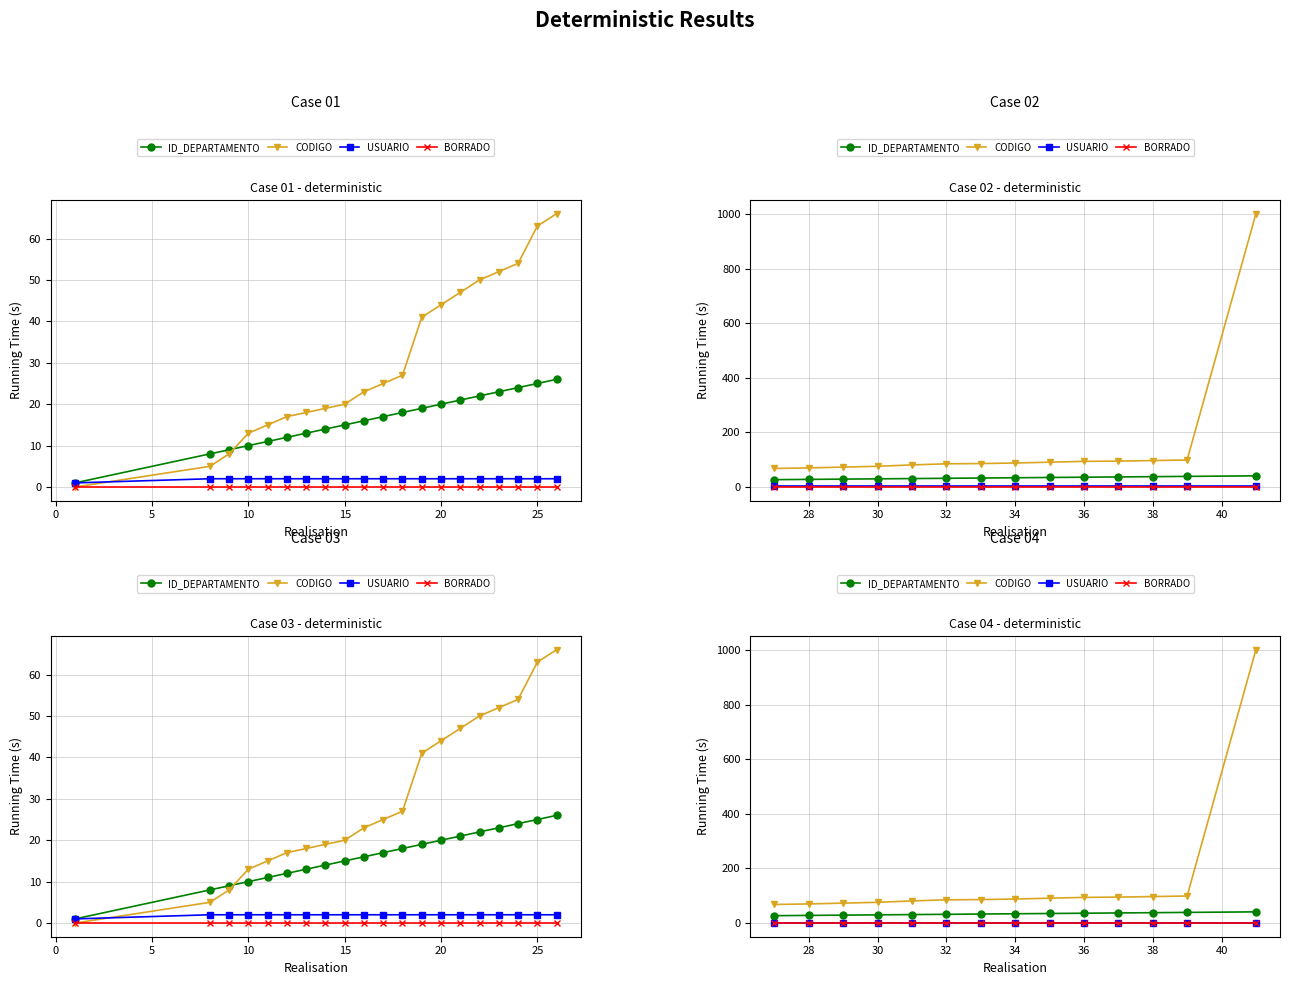

Which series has the widest spread of values?

CODIGO